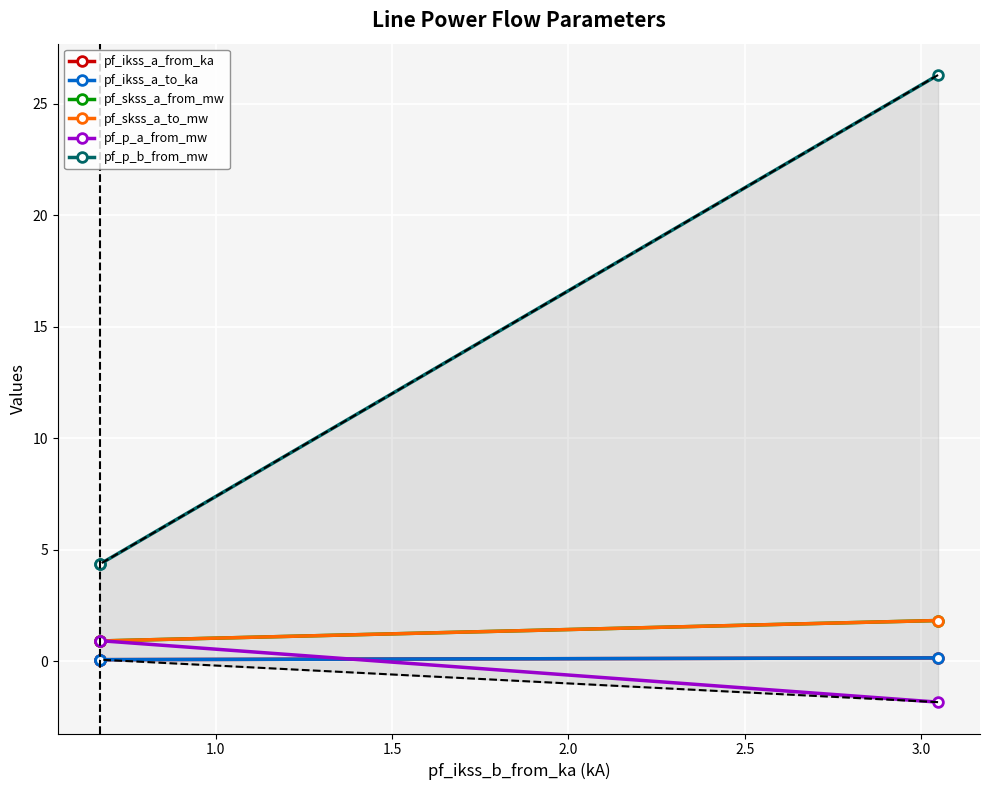

What is the difference between the maximum and minimum values in the pf_ikss_a_to_ka series?

0.1